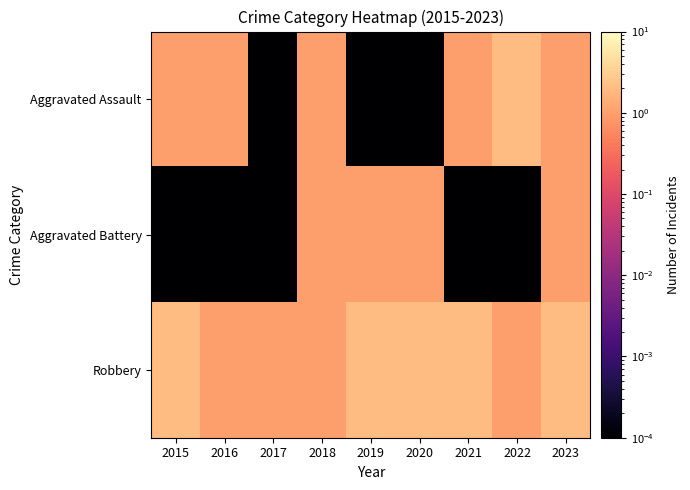

Which has a higher value, 2015 or 2018?

2015